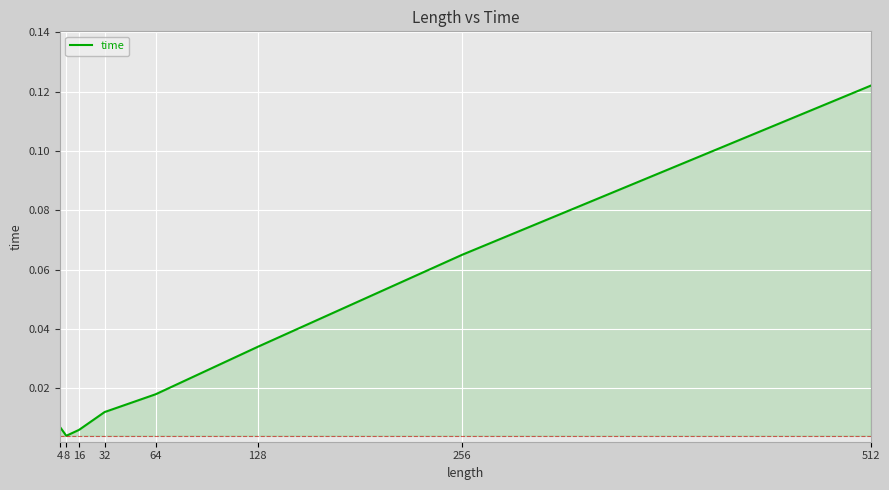

Between 256 and 32, which is larger?

256